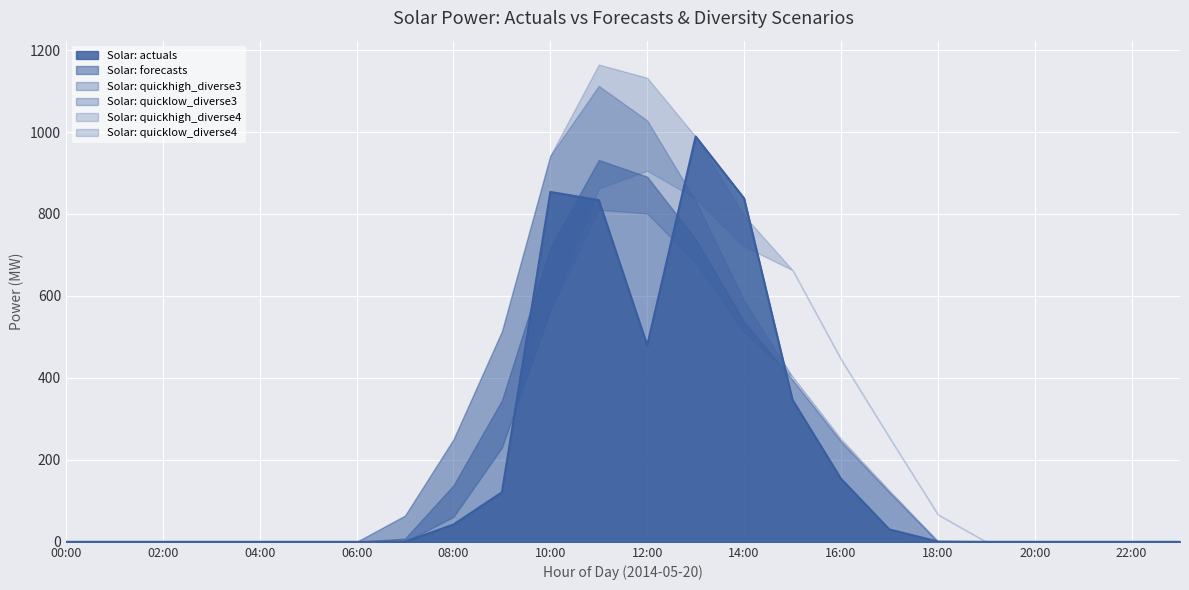

True or false: Solar: quickhigh_diverse4 has a value of 0.0 at 01:00.

True